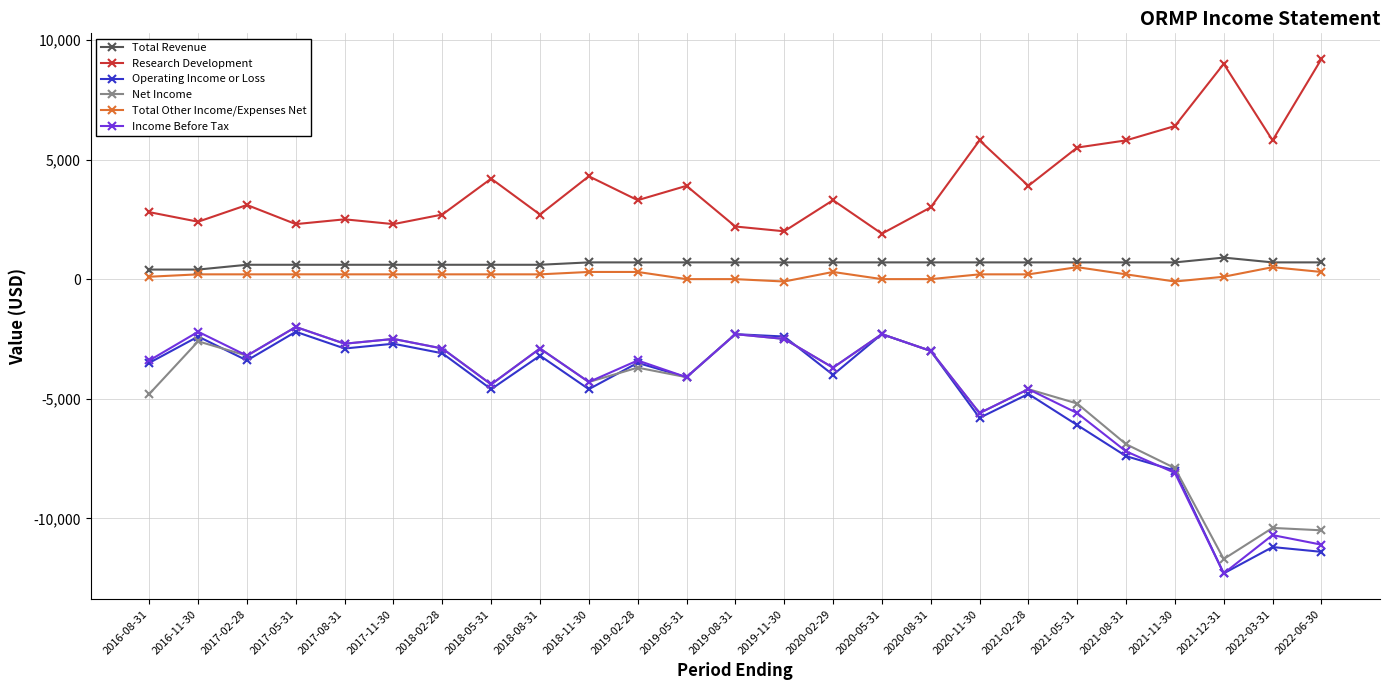

The value of Income Before Tax at 2017-08-31 is -3582. True or false?

False